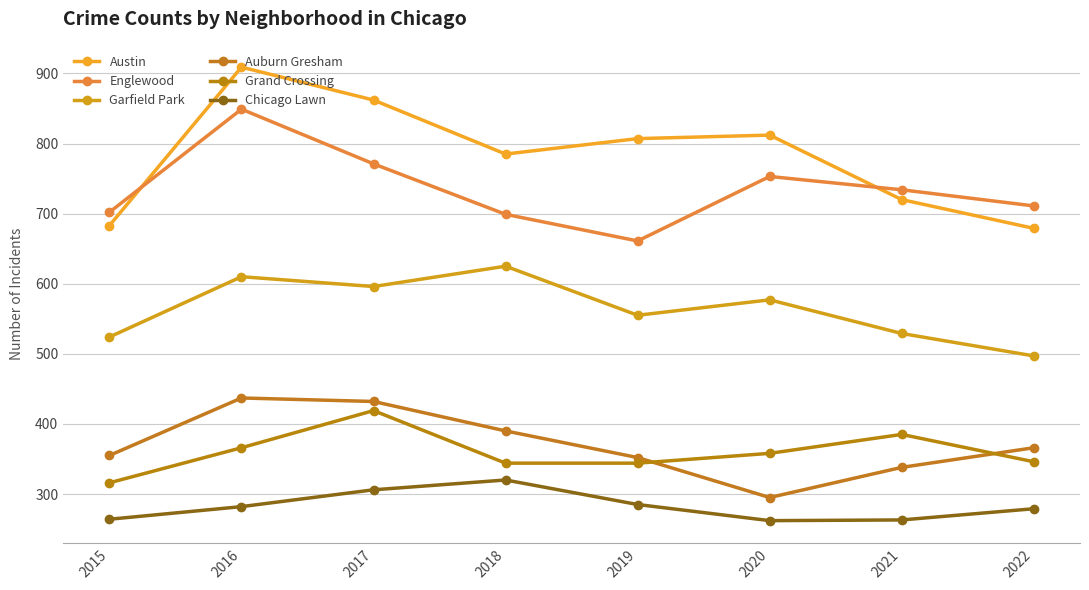

Where is Grand Crossing nearest to the value 367?

2016